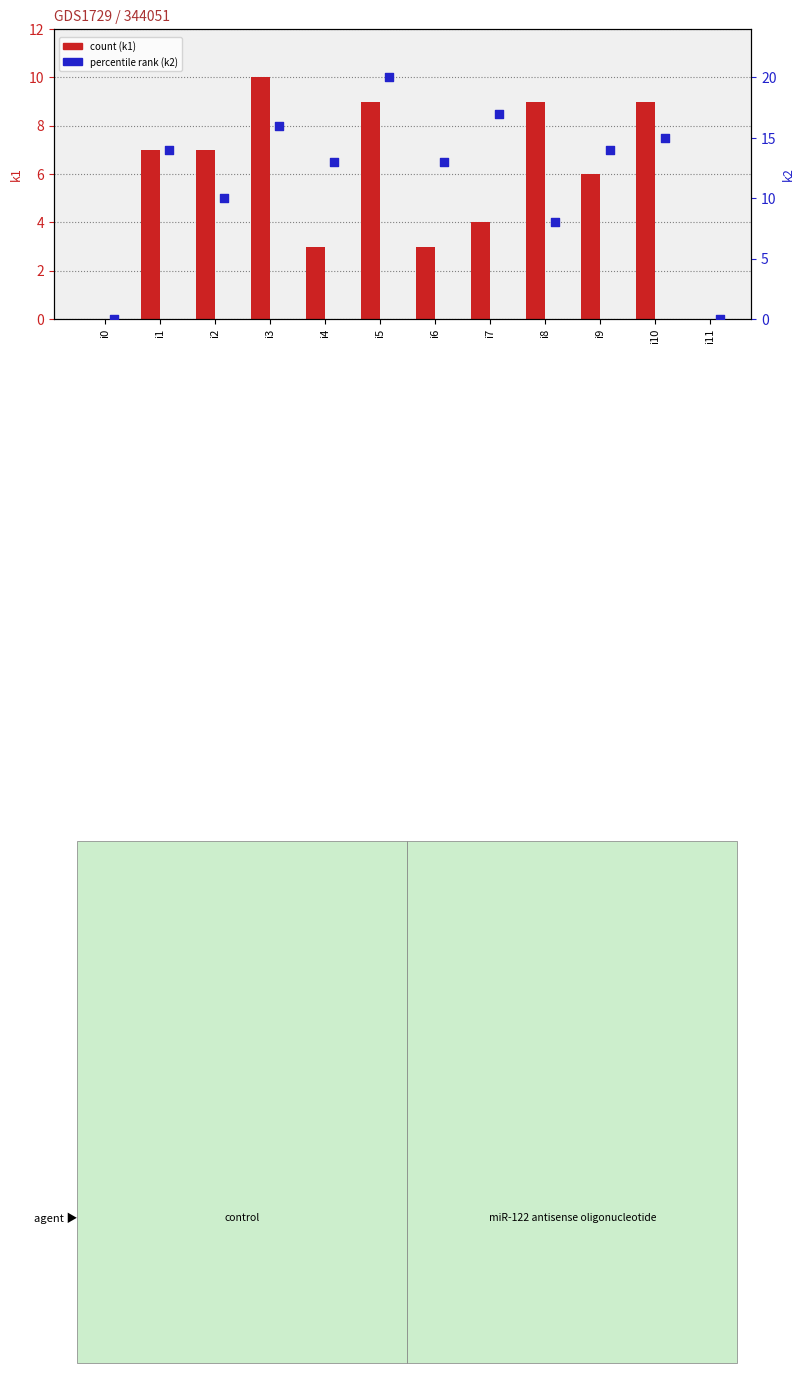

Which series has the widest spread of Y values?

k2